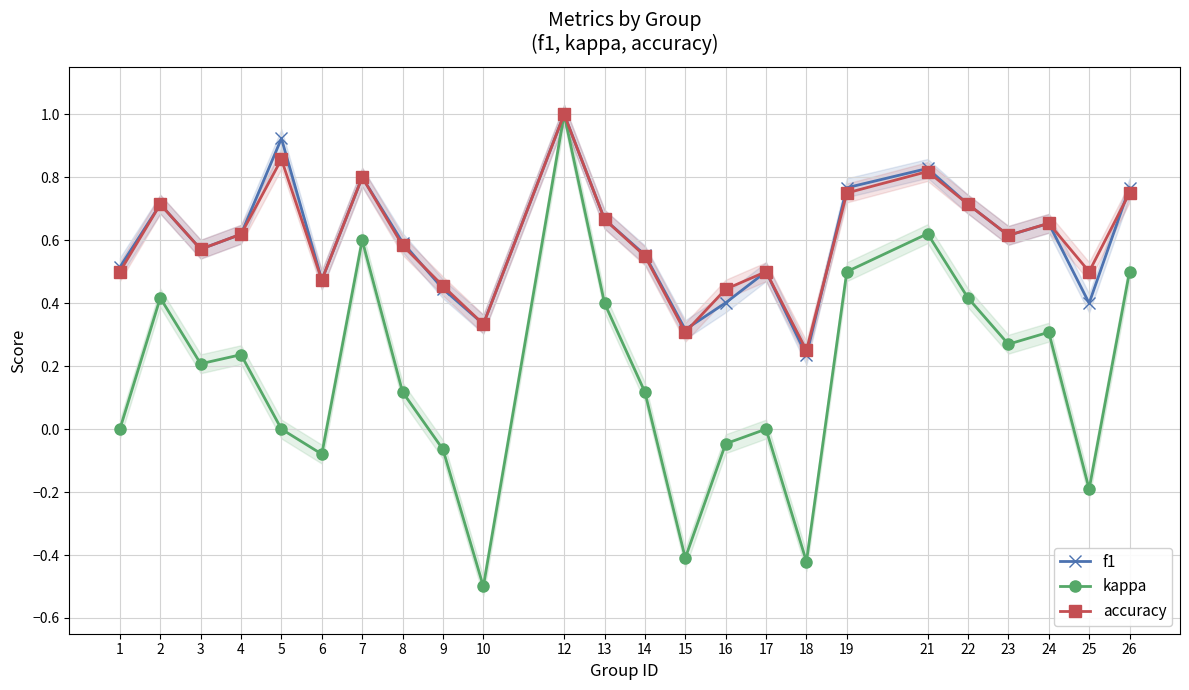

At how many categories does at least one series exceed 0?

24